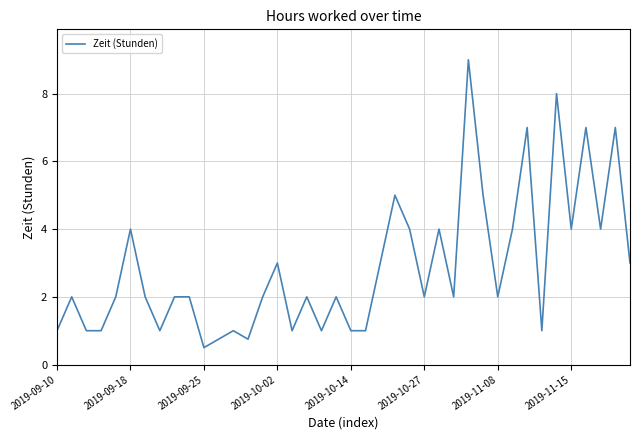

What is the difference between the maximum and minimum values?

8.5